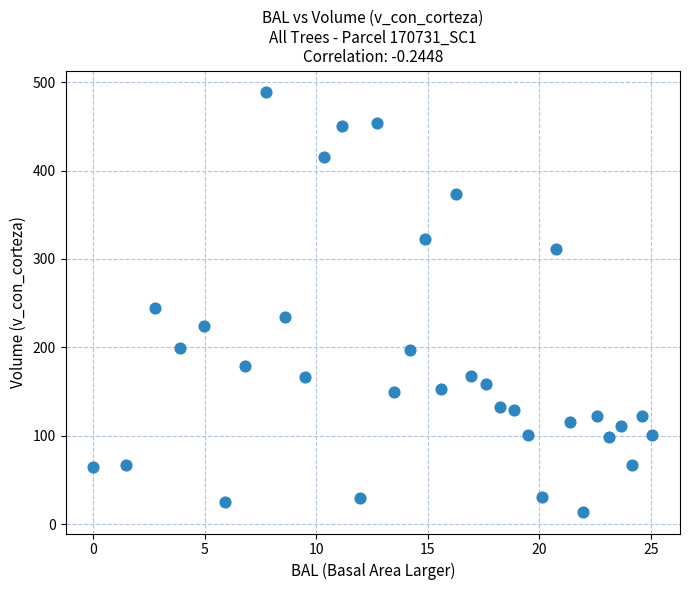

What is the range of X values (max minus min)?

25.1